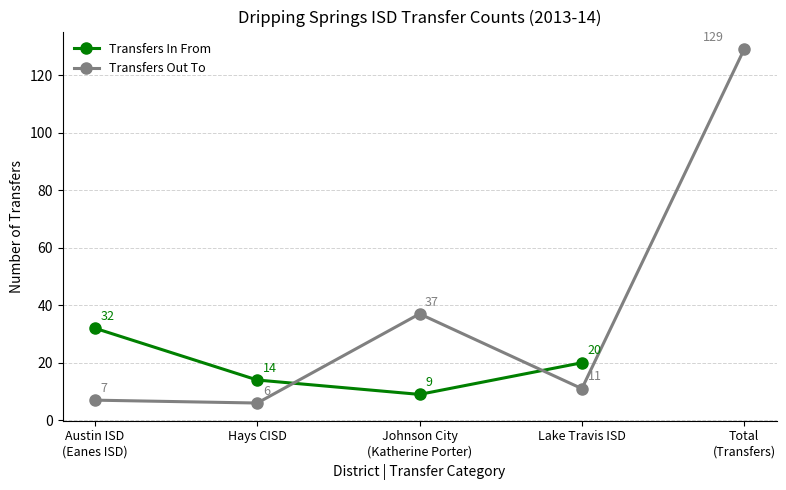

The chart shows a value of 21 at Hays CISD. True or false?

False